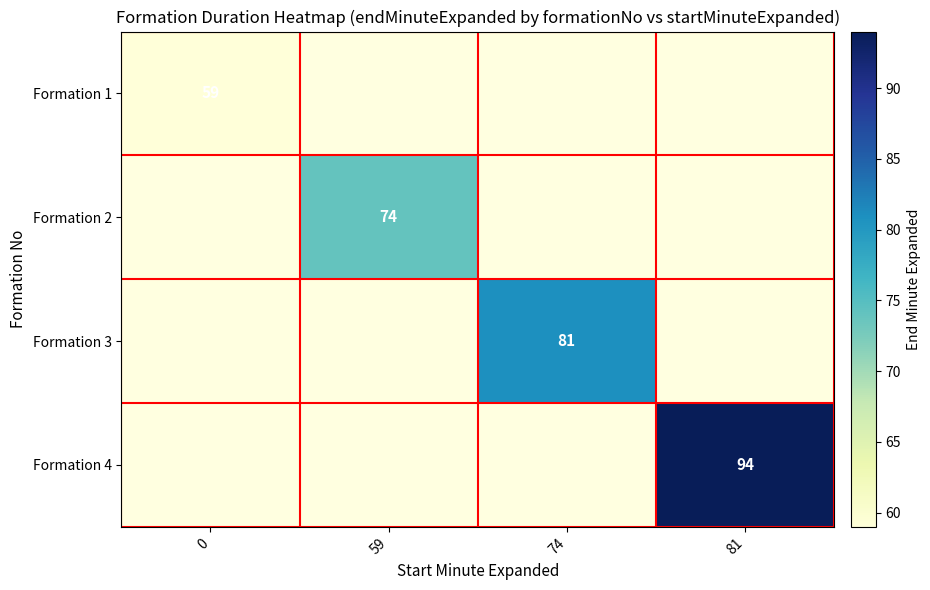

True or false: Formation 2 has a value of 74 at 59.

True